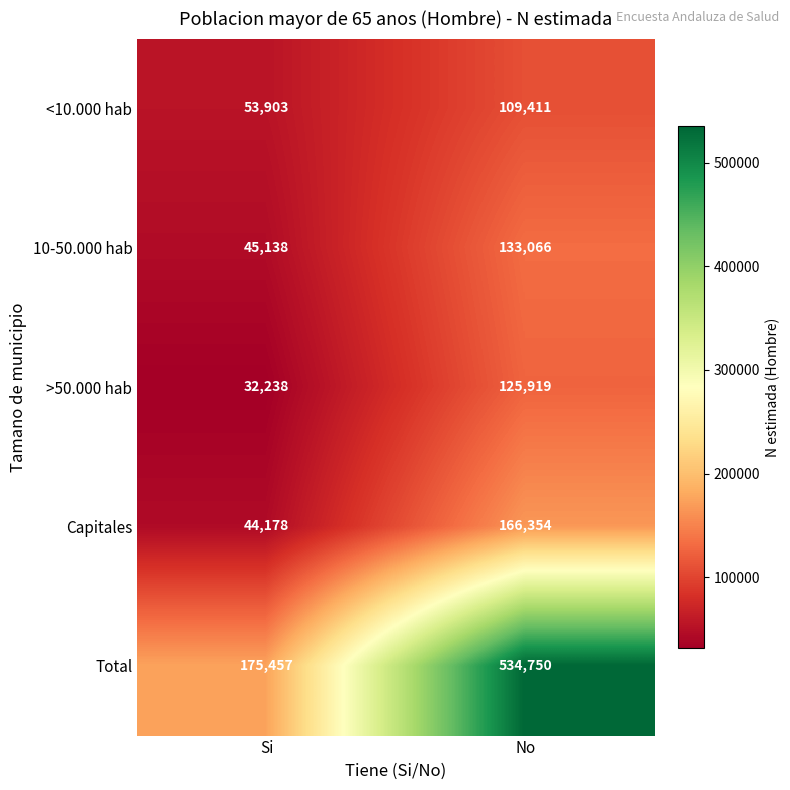

True or false: 10-50.000 hab has a value of 61971 at Si.

False